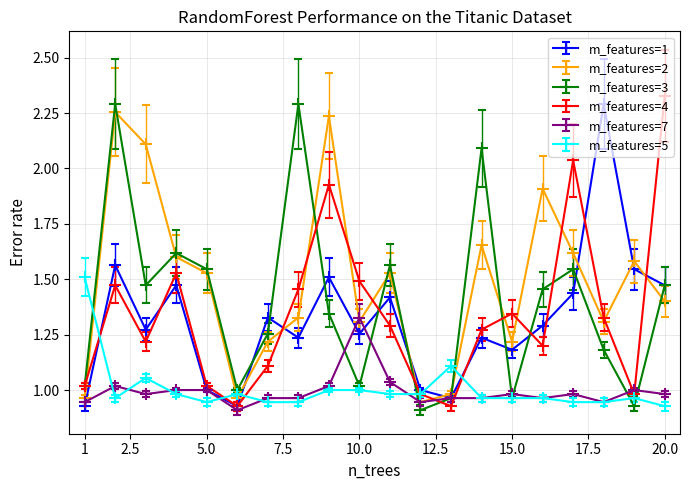

How many times do m_features=2 and m_features=4 cross each other?

12